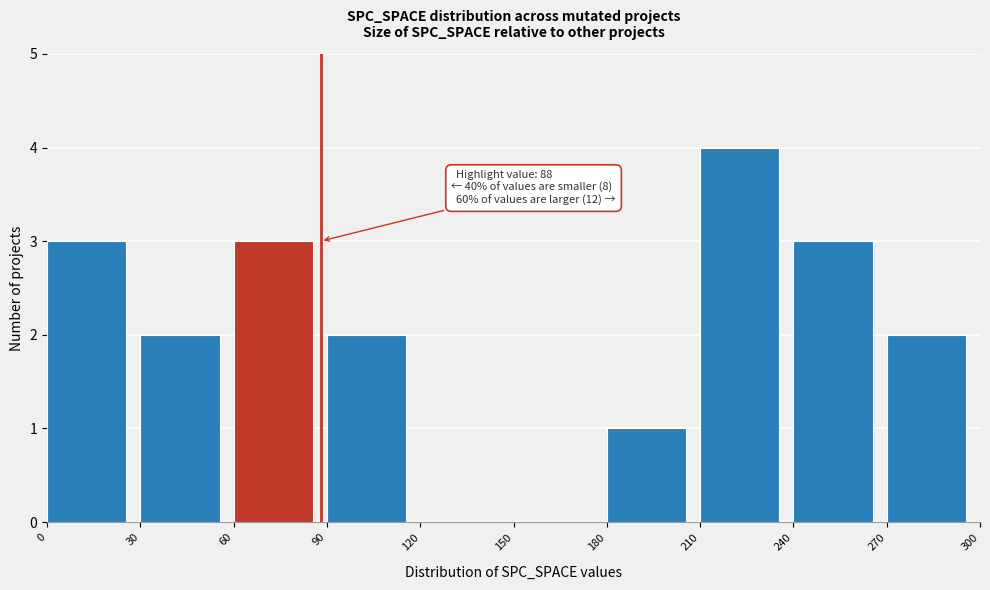

Over which range of the x-axis is the bar tallest?

210 to 240